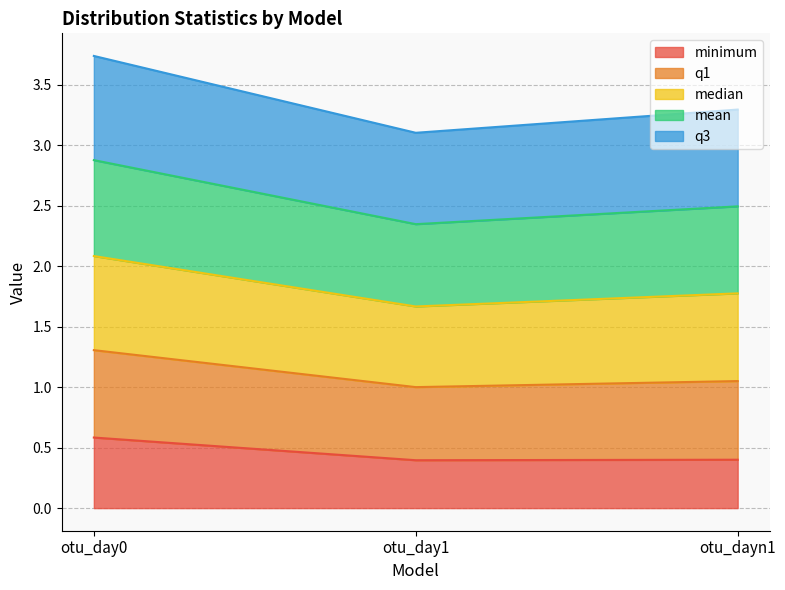

What is the difference between the highest and lowest values at otu_dayn1?

2.9